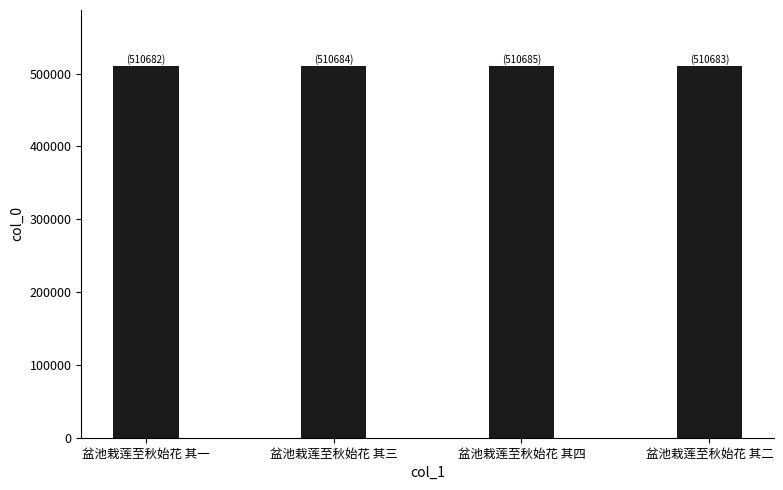

What is the smallest value displayed?

510682